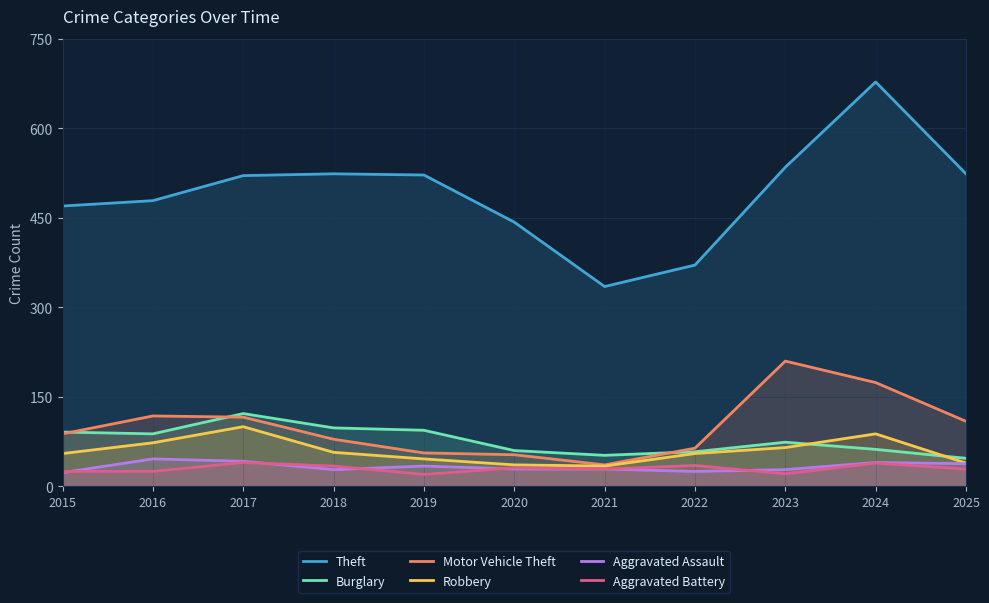

Where is the first local maximum for Aggravated Assault?

2016